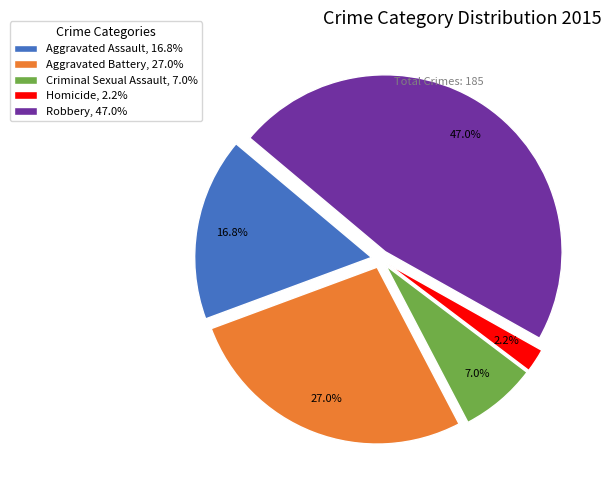

How many slices are in this pie chart?

5